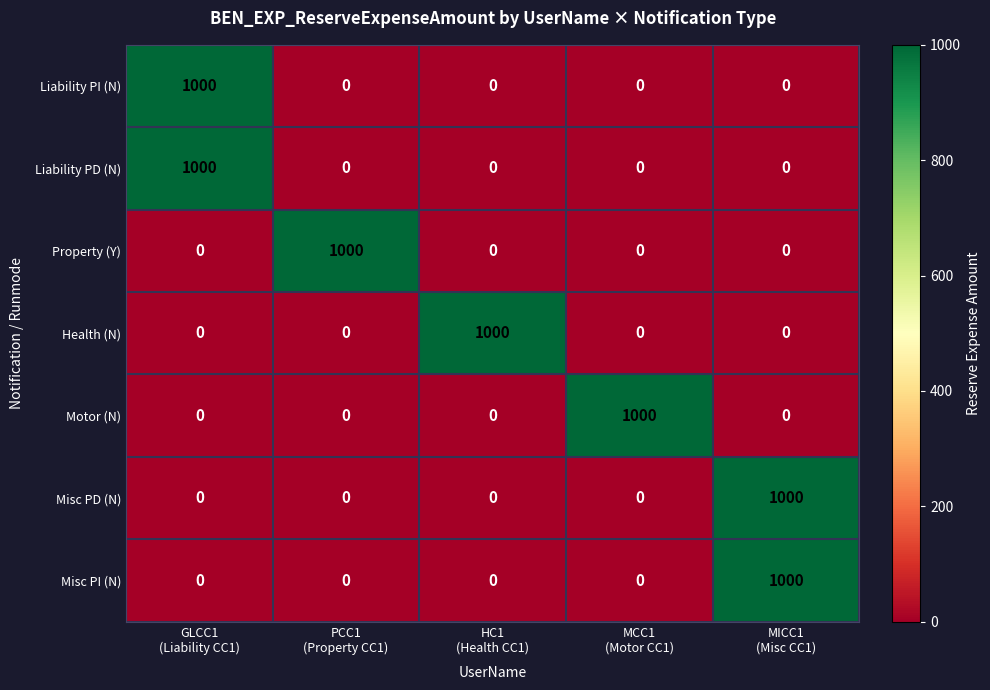

What is the greatest value displayed?

1000